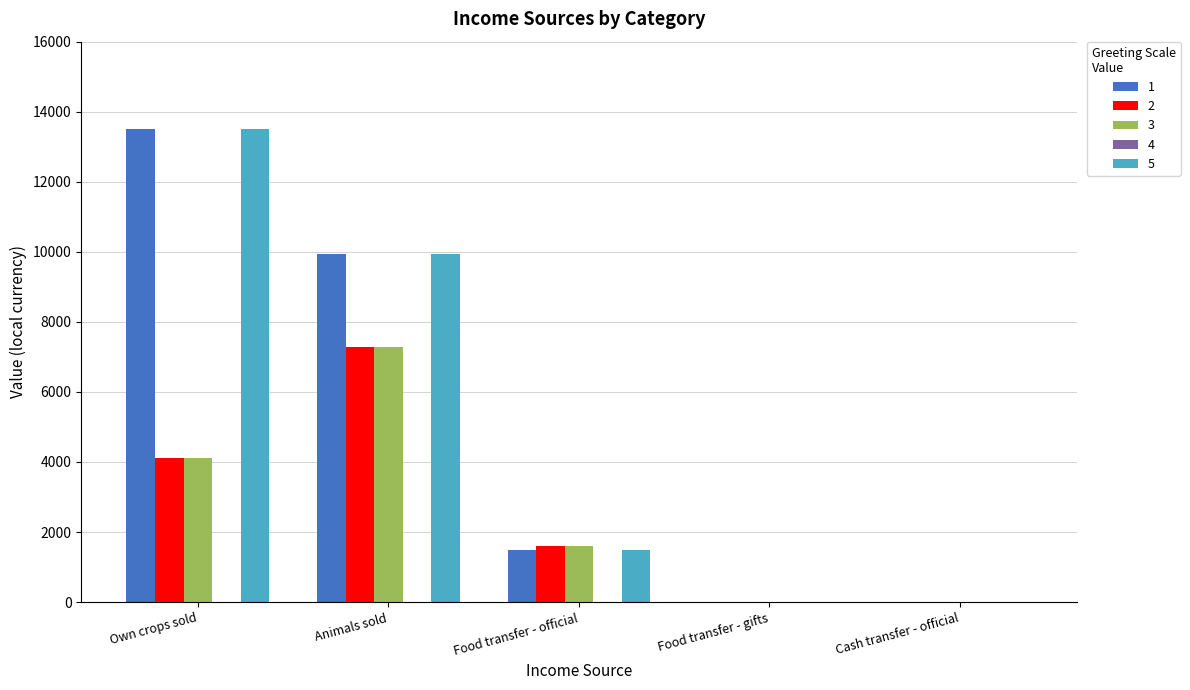

True or false: 5 has a value of 0.0 at Cash transfer - official.

True